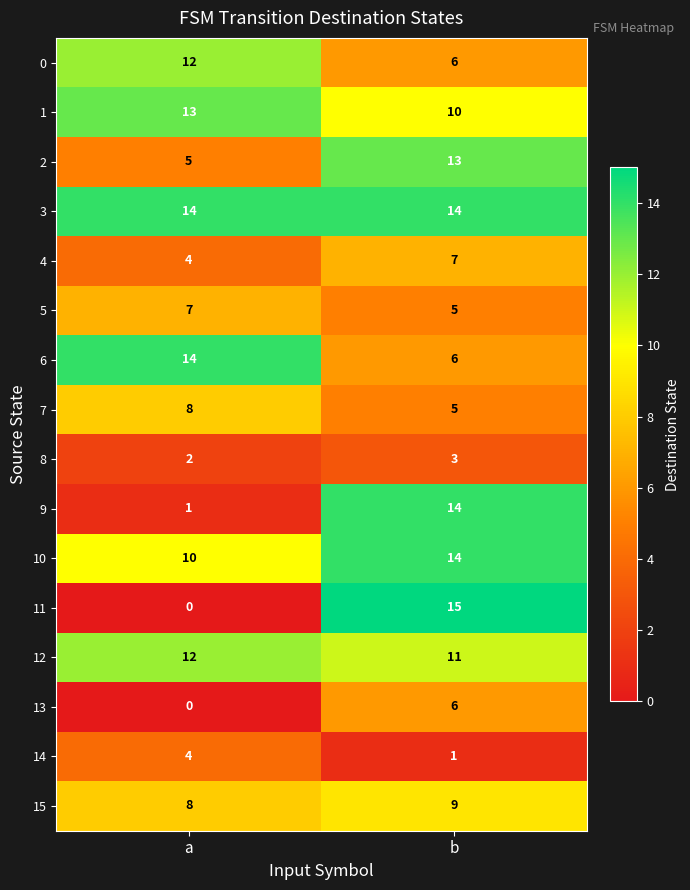

What is the greatest value displayed?

15